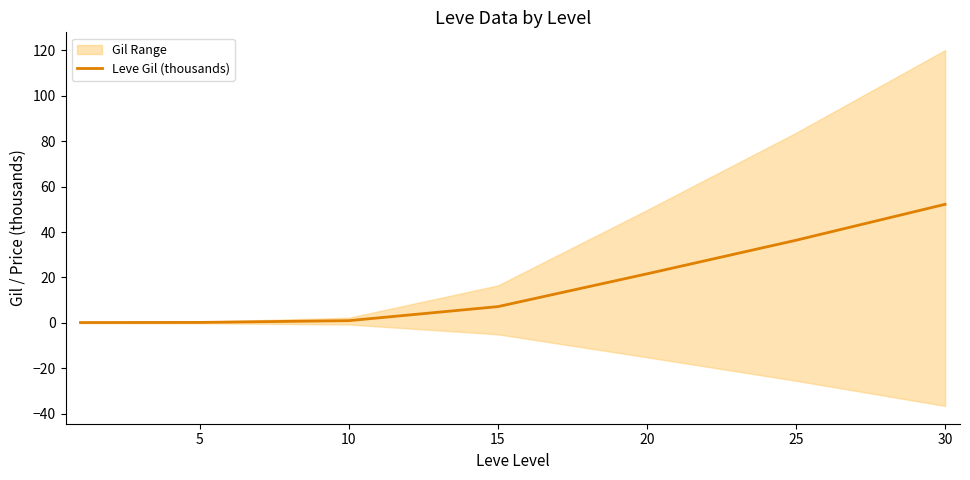

The value of Leve Gil (thousands) at 25 is 8.1. True or false?

False